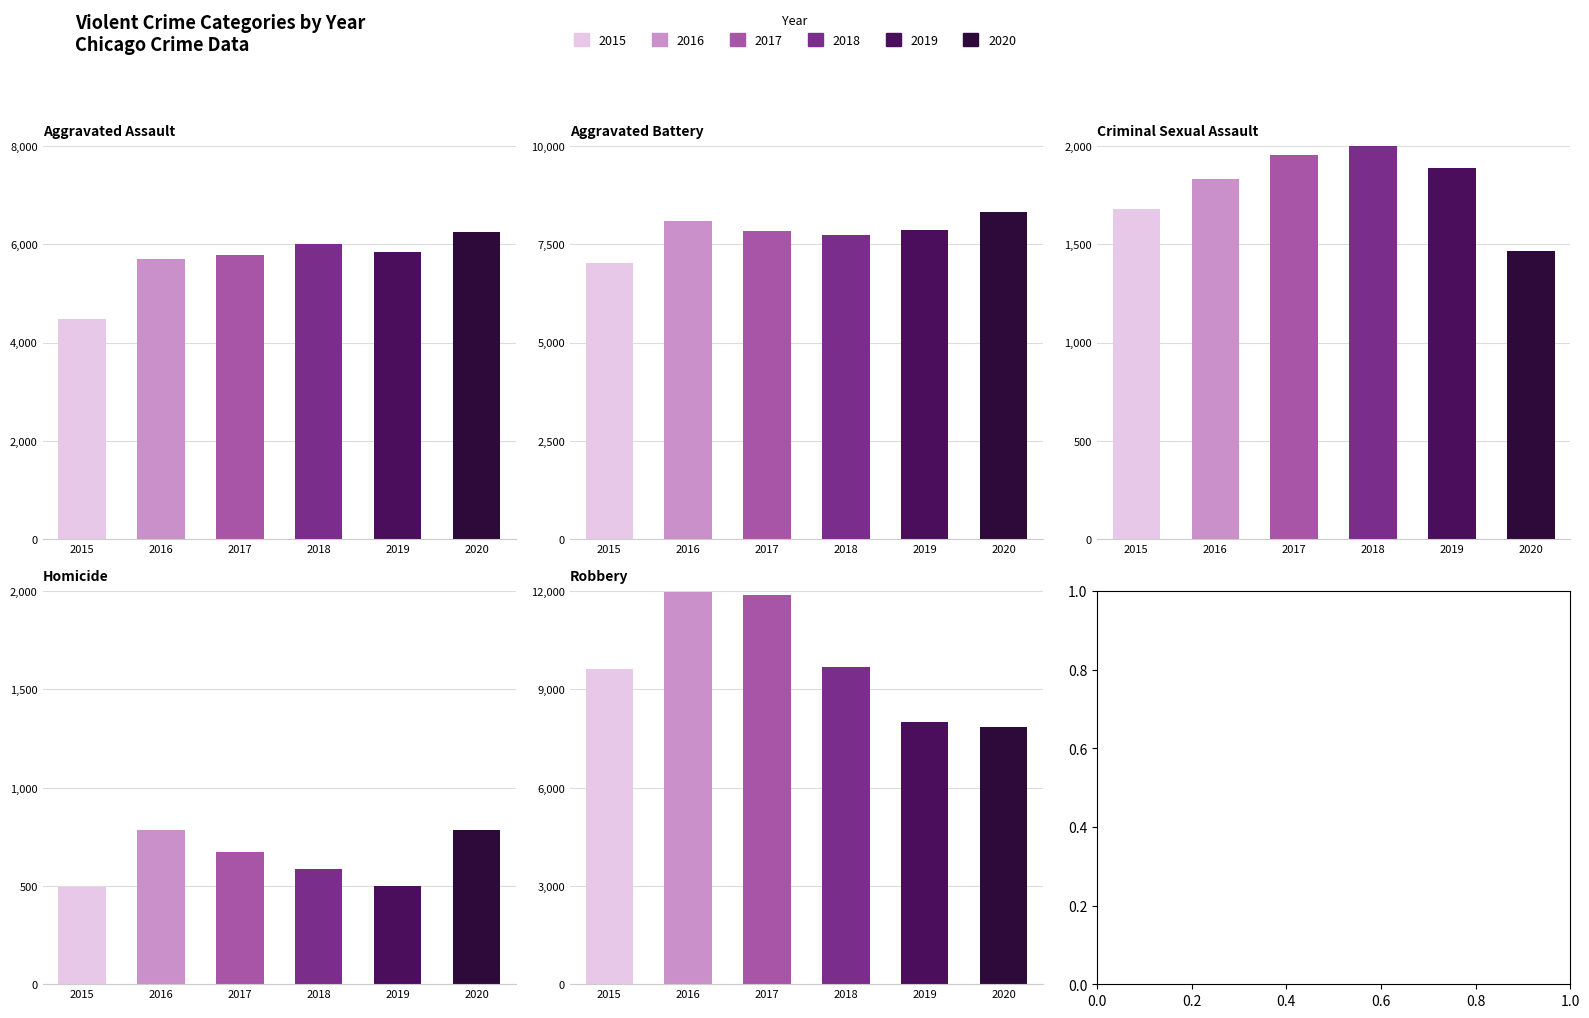

Between 2018 and 2020, which series saw the biggest shift?

Robbery